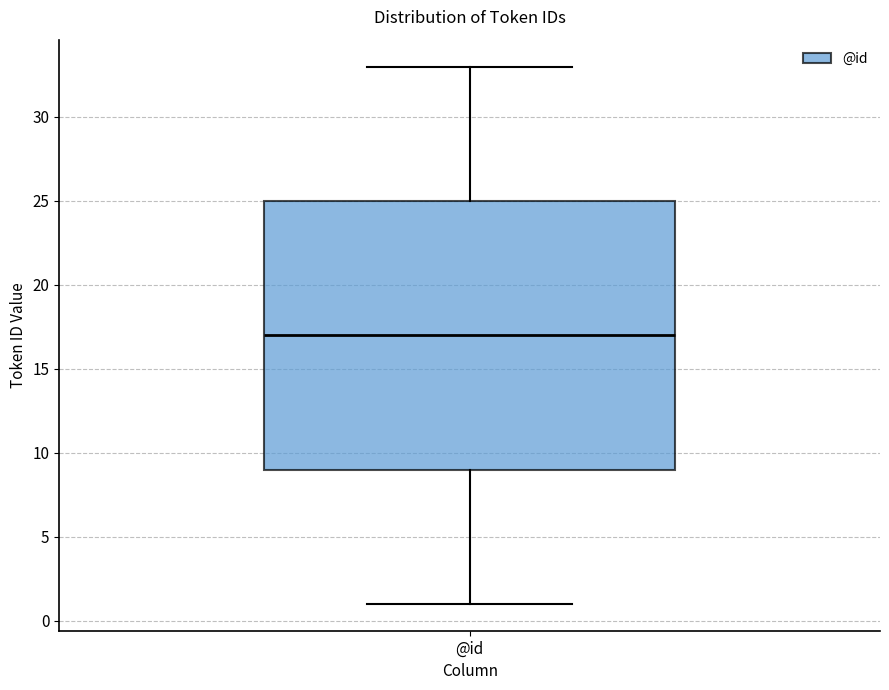

Where is the upper edge of the box for @id on the y-axis? The values are not printed on the chart, so give them approximately, as read against the axis.

25